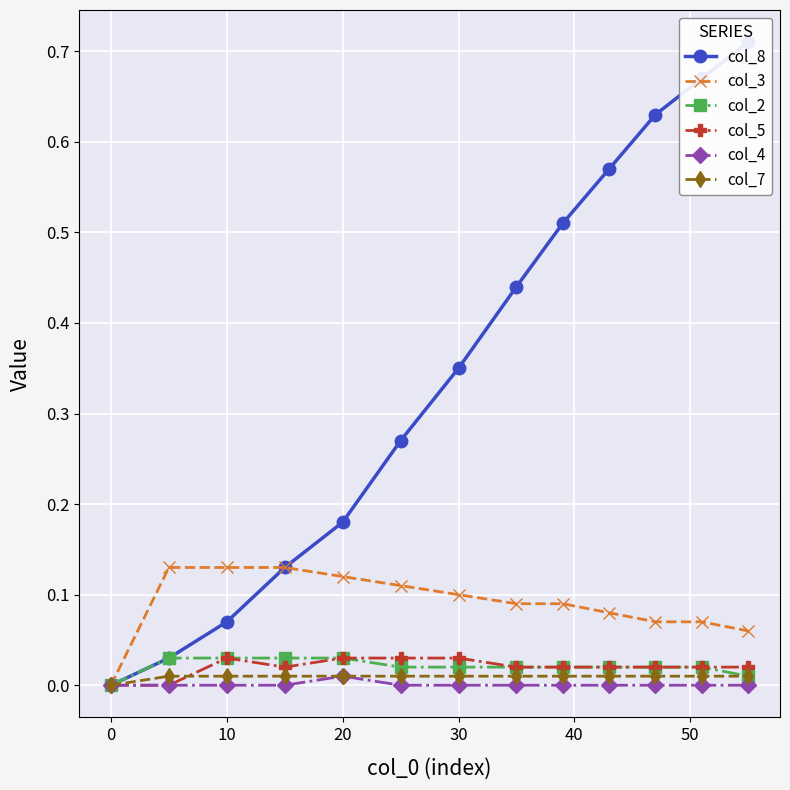

Which series has the largest range (max minus min)?

col_8